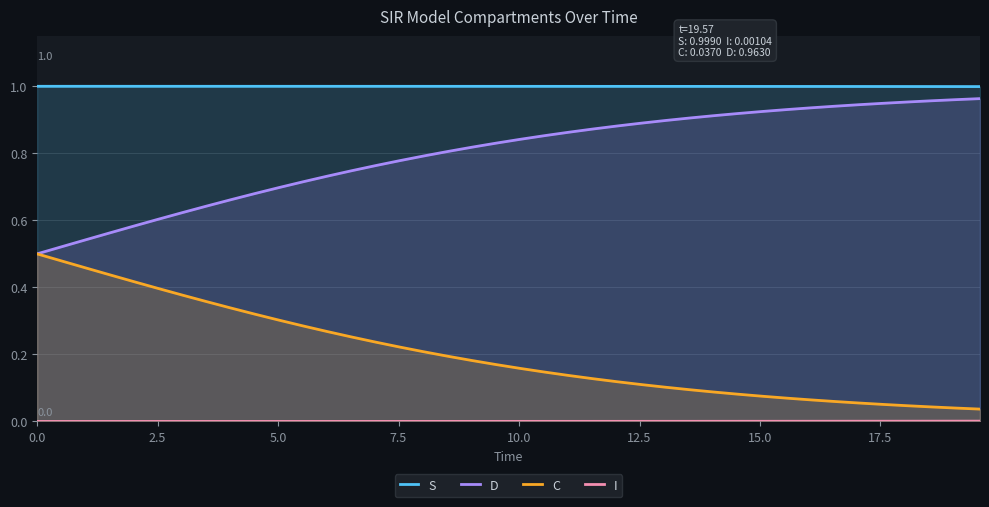

How many series are shown in this chart?

4